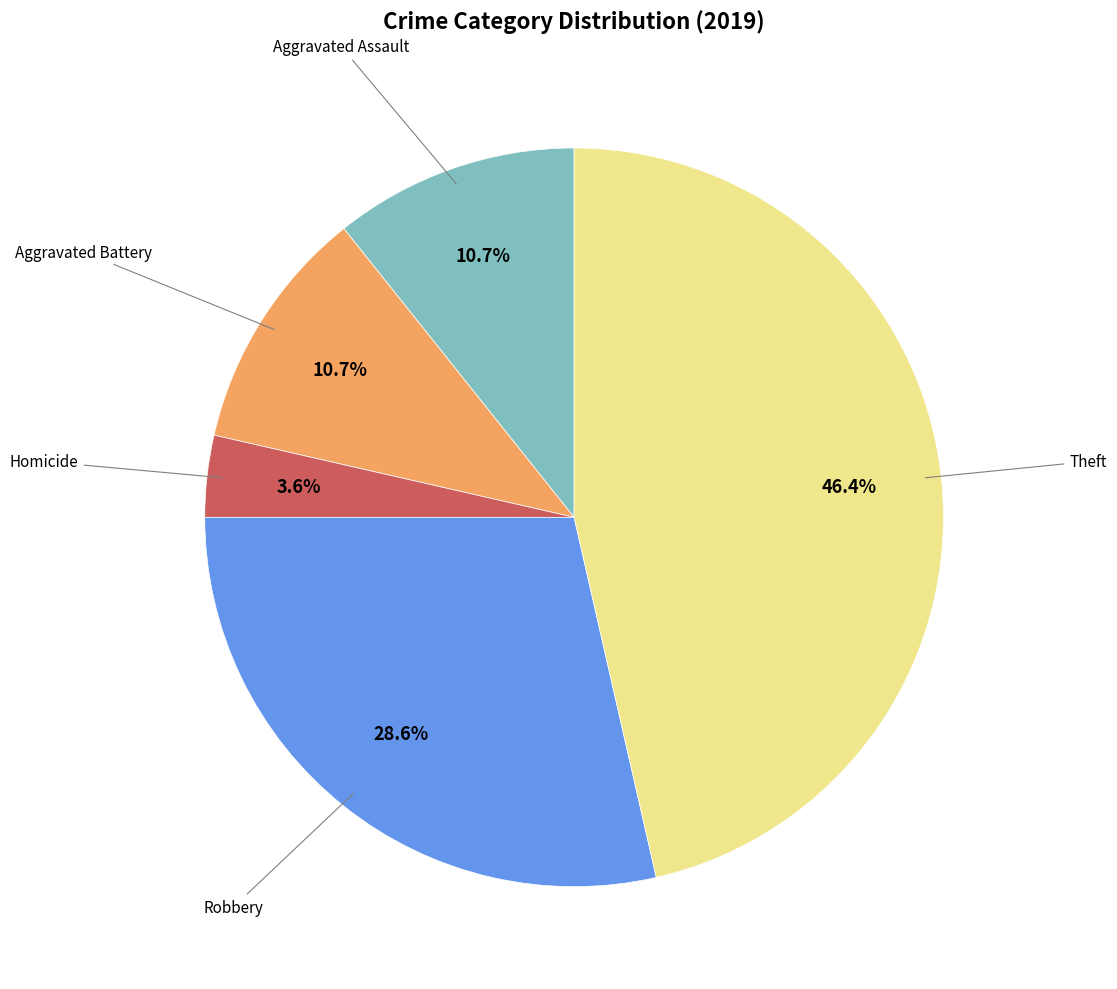

Is there a majority slice in this chart?

No